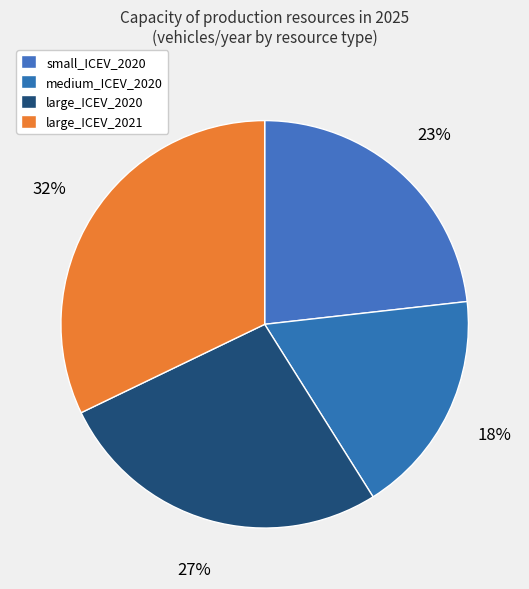

How much of the chart is everything except large_ICEV_2021?

67.9%